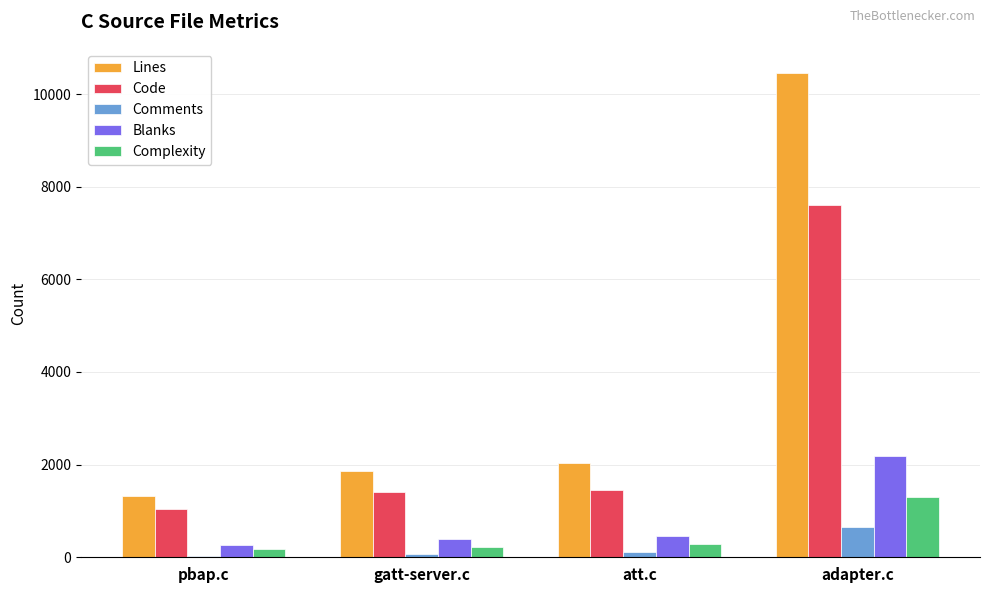

The value of Complexity at att.c is 291. True or false?

True